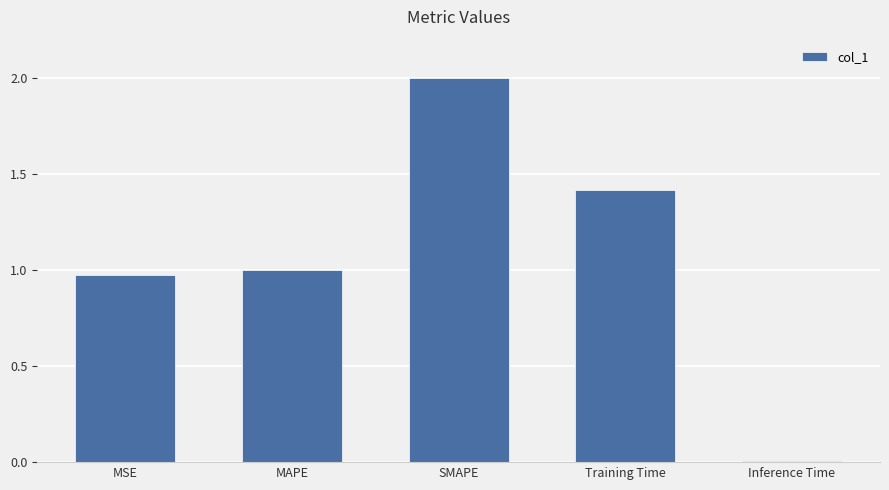

Is it true that the value at Training Time is 0.4?

False